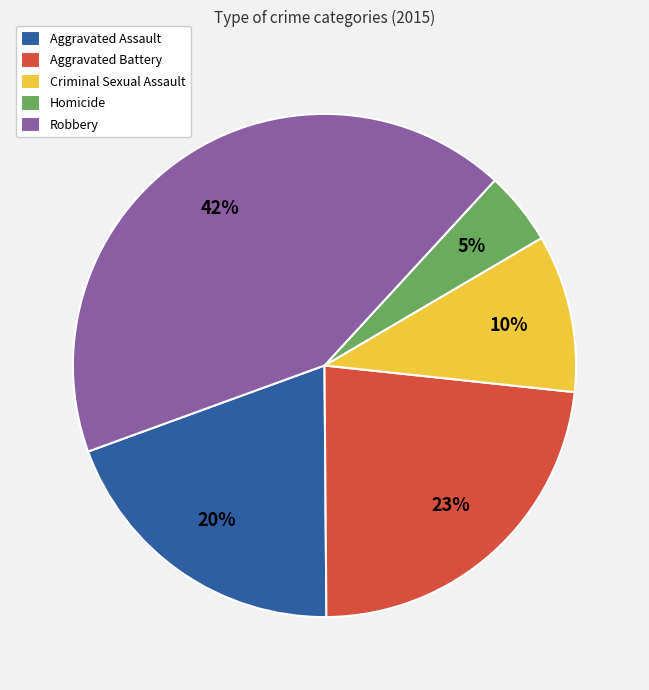

Which slice is the largest?

Robbery